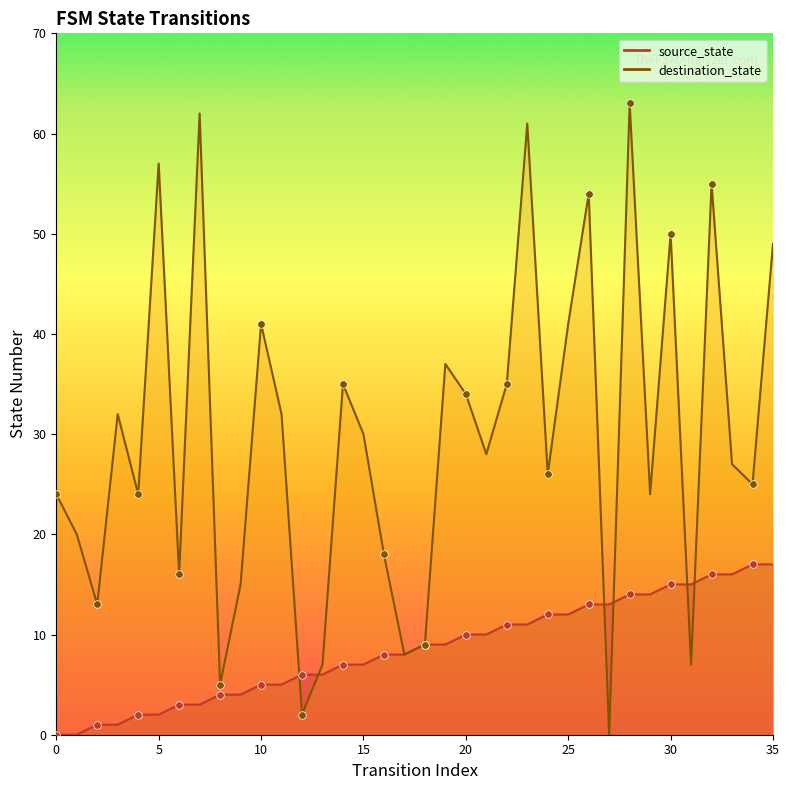

Is the value of destination_state at 29 greater than the value of source_state at 34?

Yes